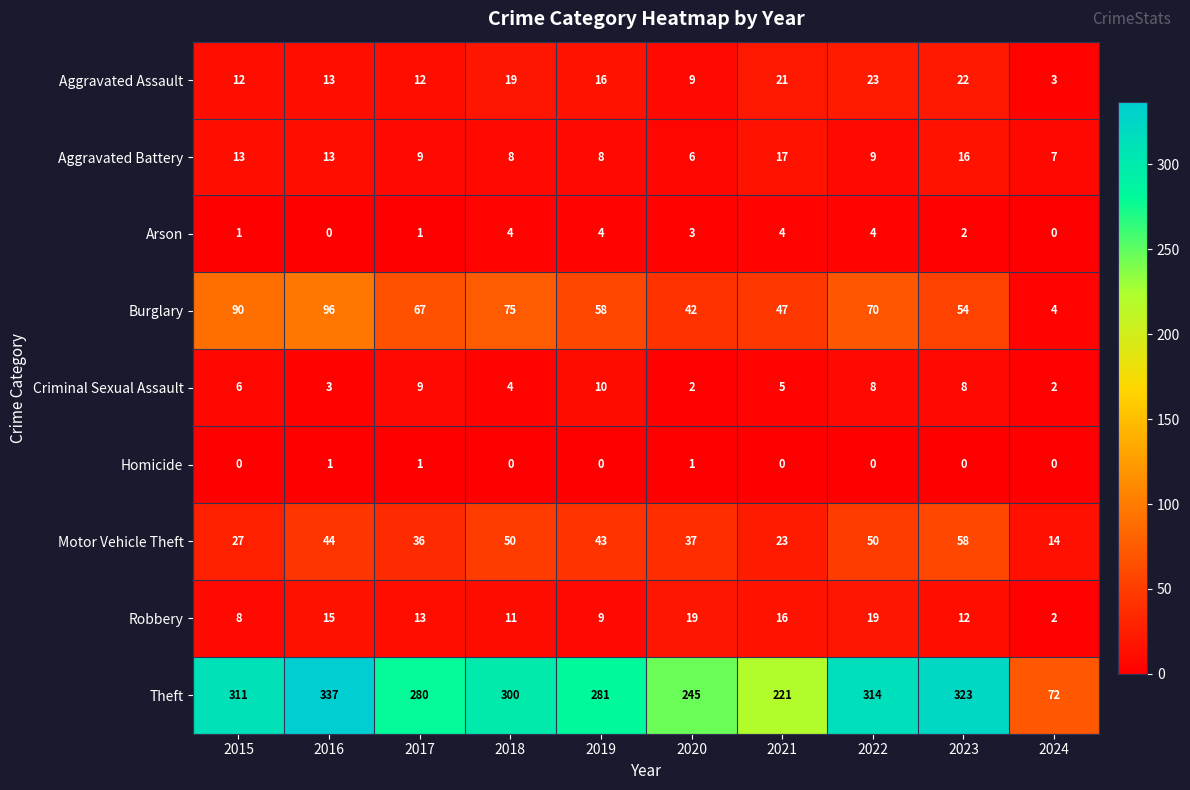

What is the approximate value of Robbery at 2021, to the nearest 10?

20